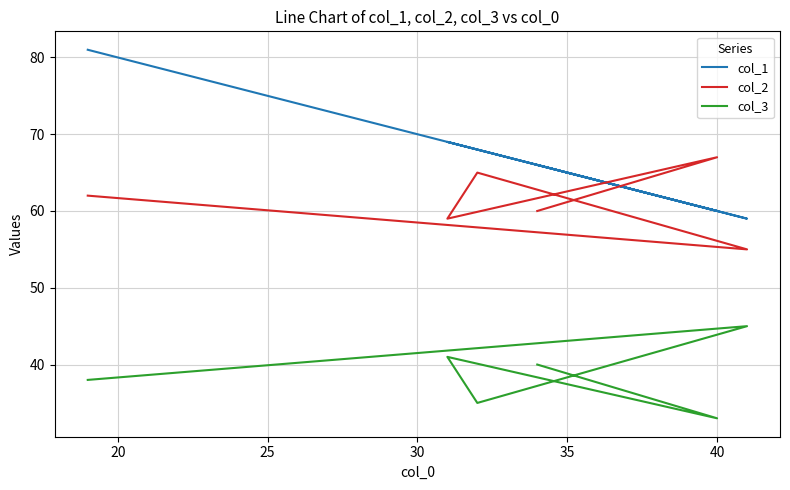

True or false: col_2 has more than 0 points higher than both neighbors.

True